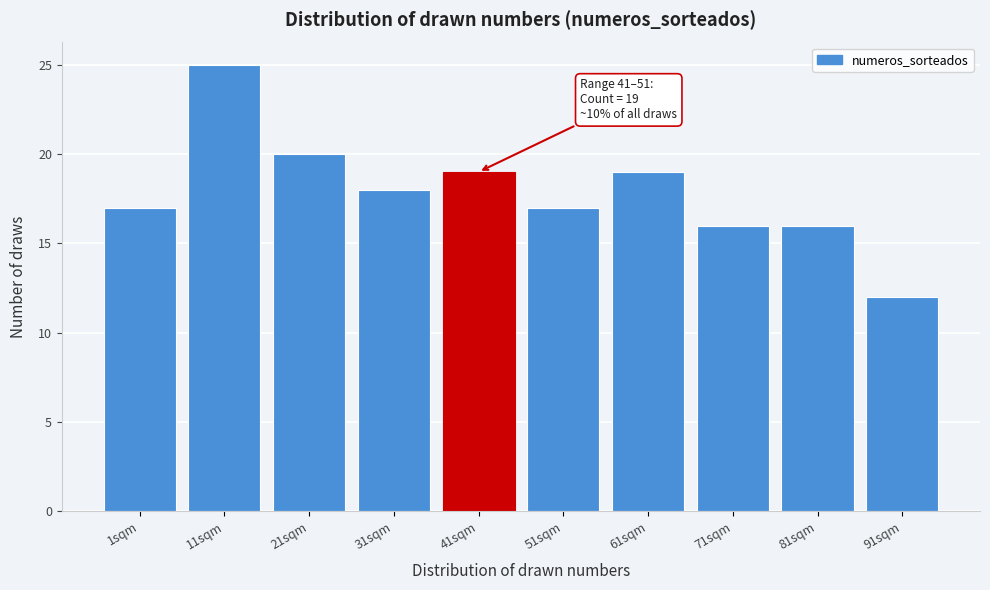

Reading right to left, what are all the values shown in this chart?

12	16	16	19	17	19	18	20	25	17